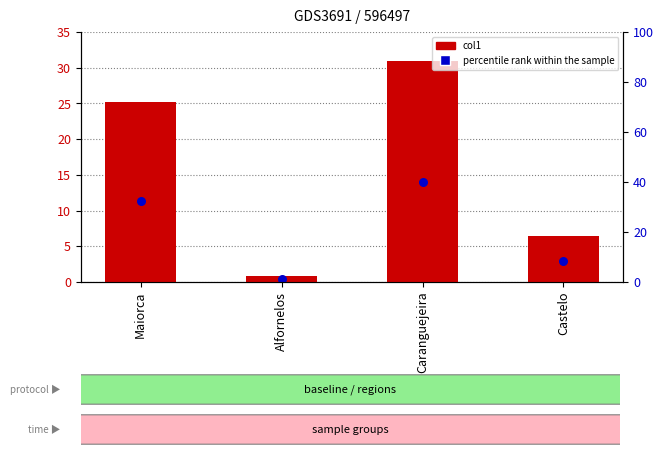

Which series contains the lowest Y value?

percentile rank within the sample